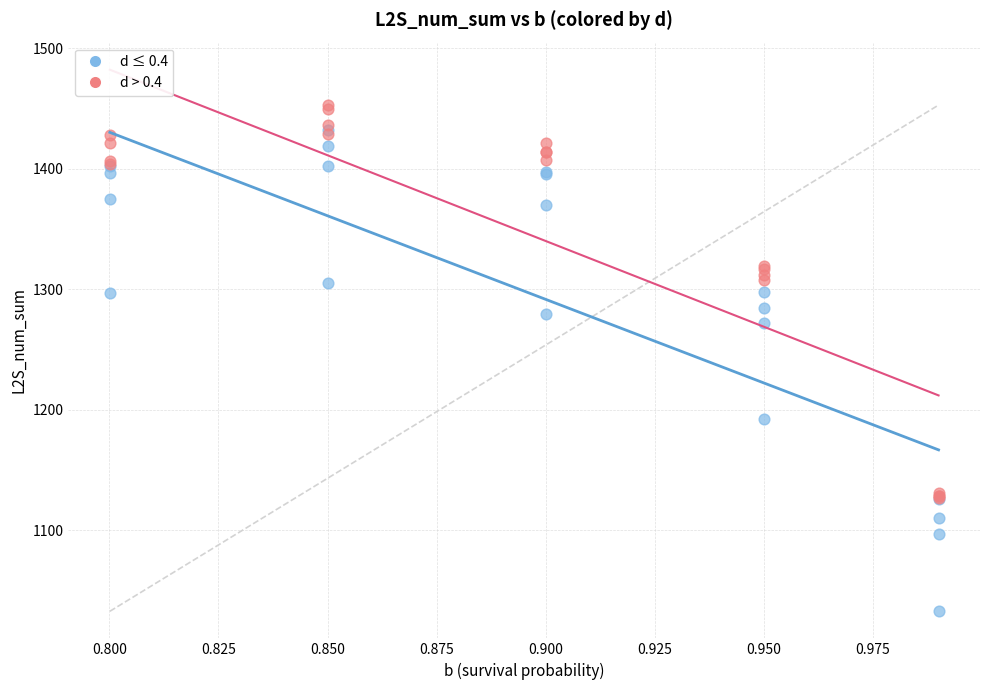

Across all series, what Y value is closest to 1242?

1271.6